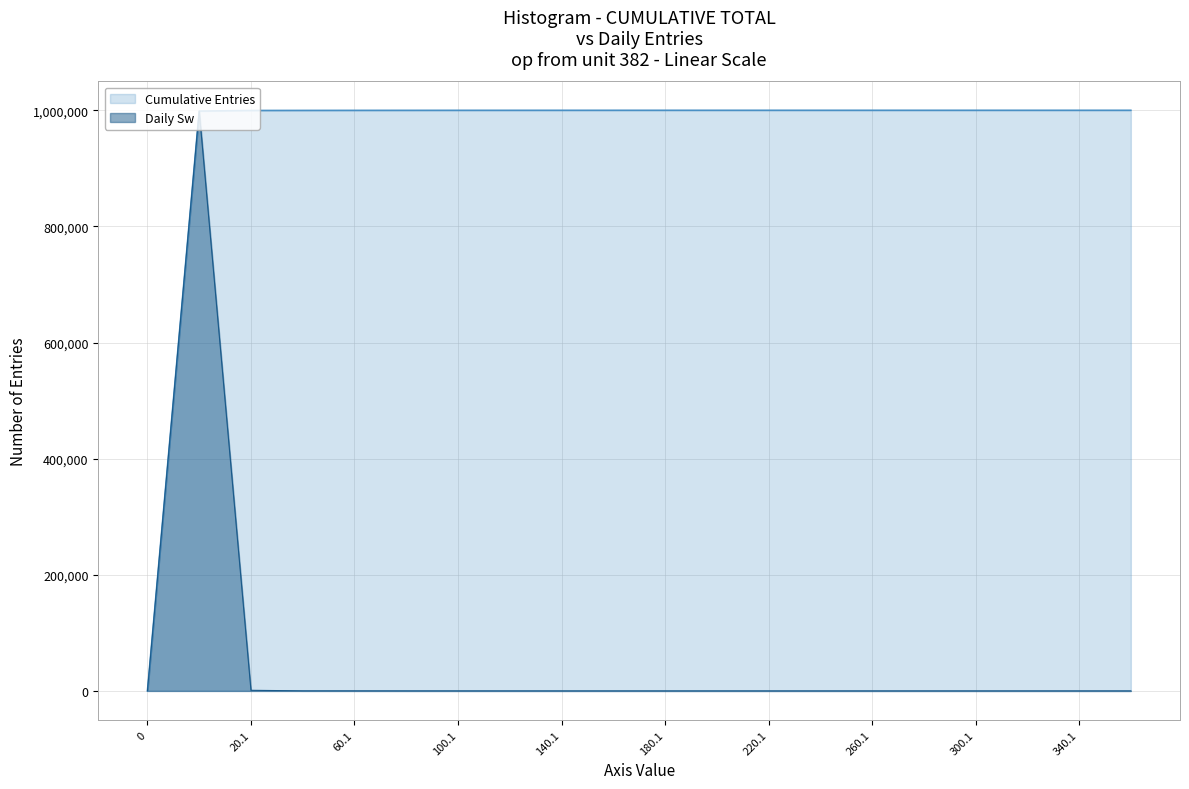

How many lines are shown in the chart?

2